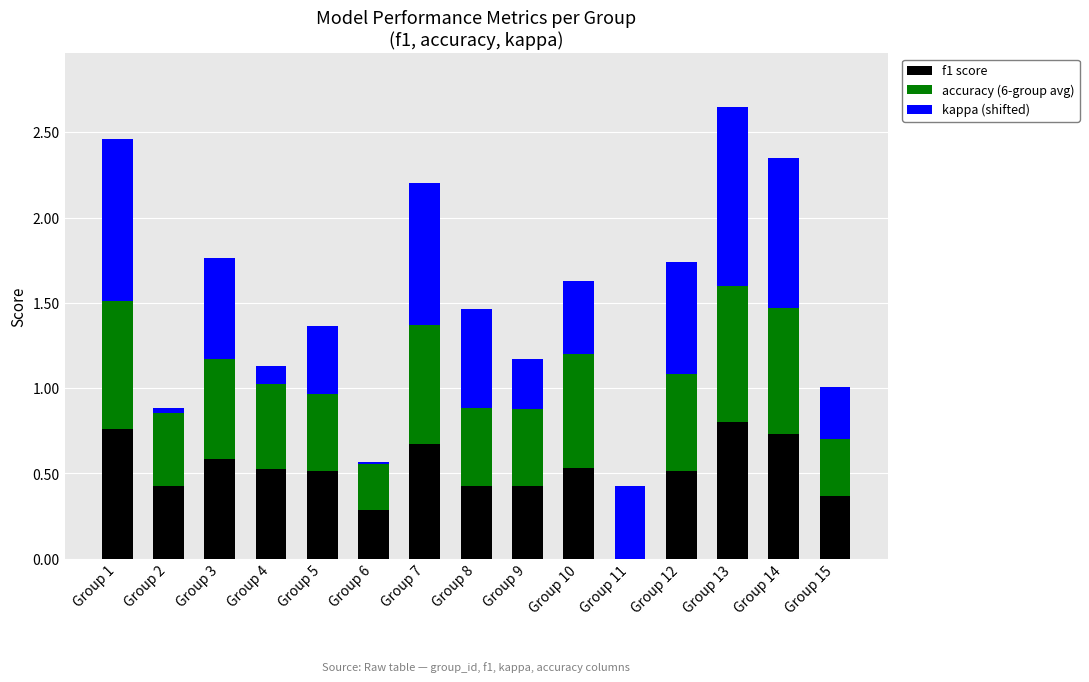

What is the sum of all f1 score values?

7.6